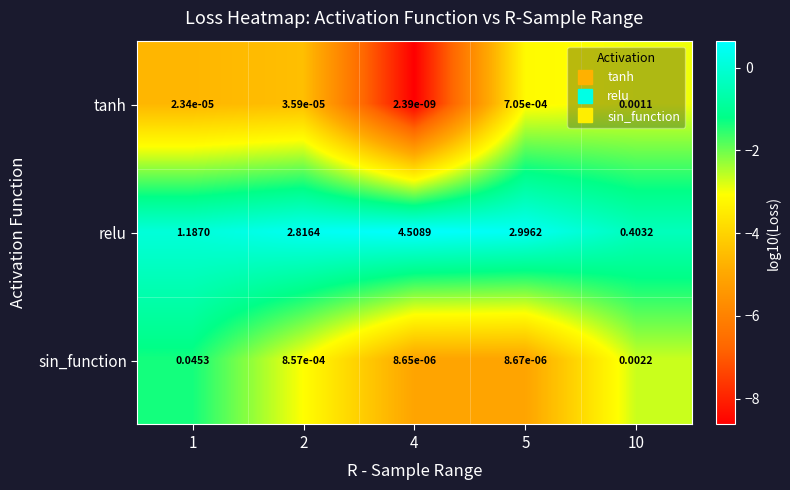

Rank the series by their maximum value, from lowest to highest.

tanh, sin_function, relu